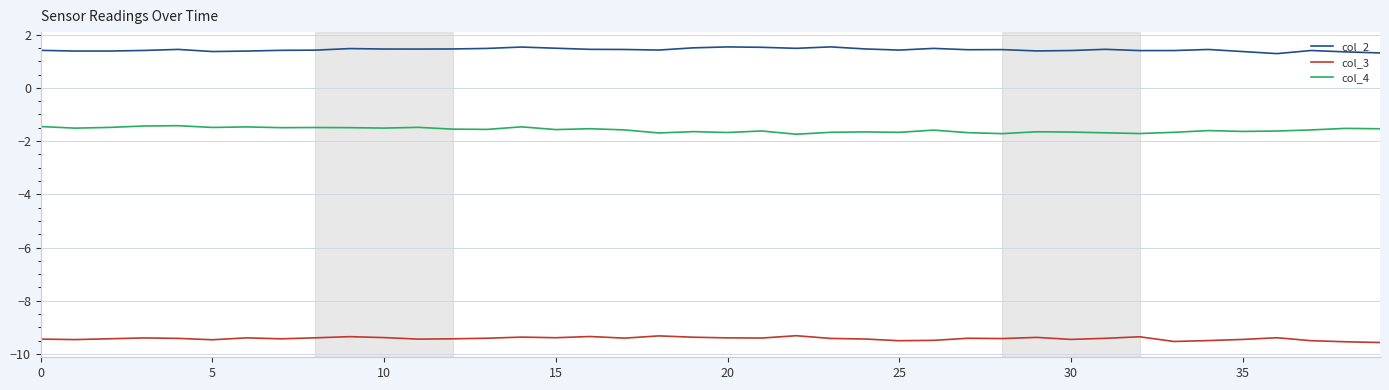

What is the difference between the maximum and minimum values in the col_2 series?

0.3